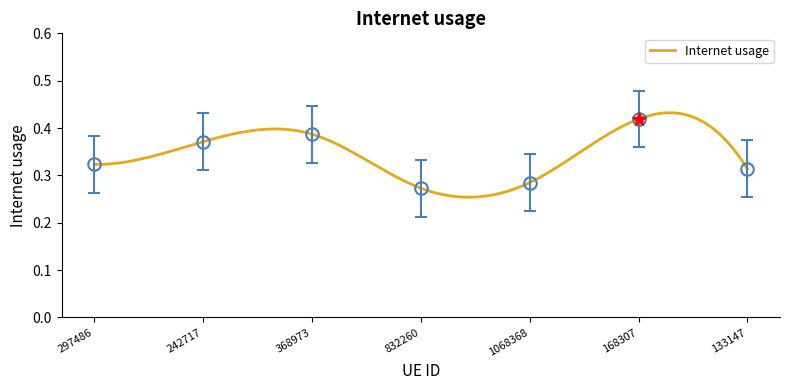

True or false: the data shows 0.3 at 133147.

True